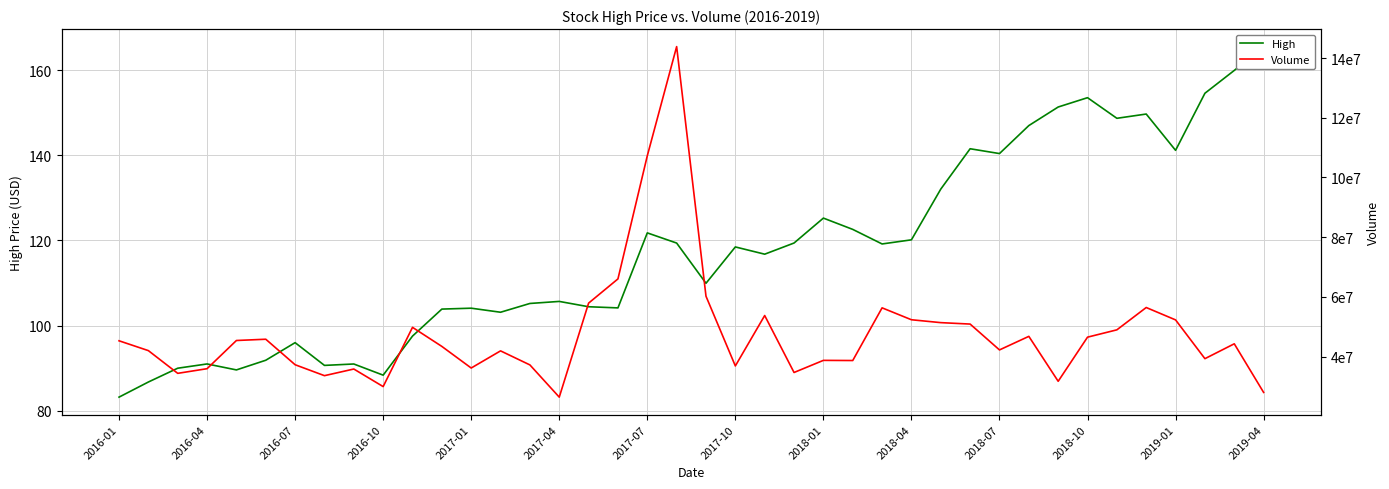

What are all the series names shown in the legend?

High, Volume